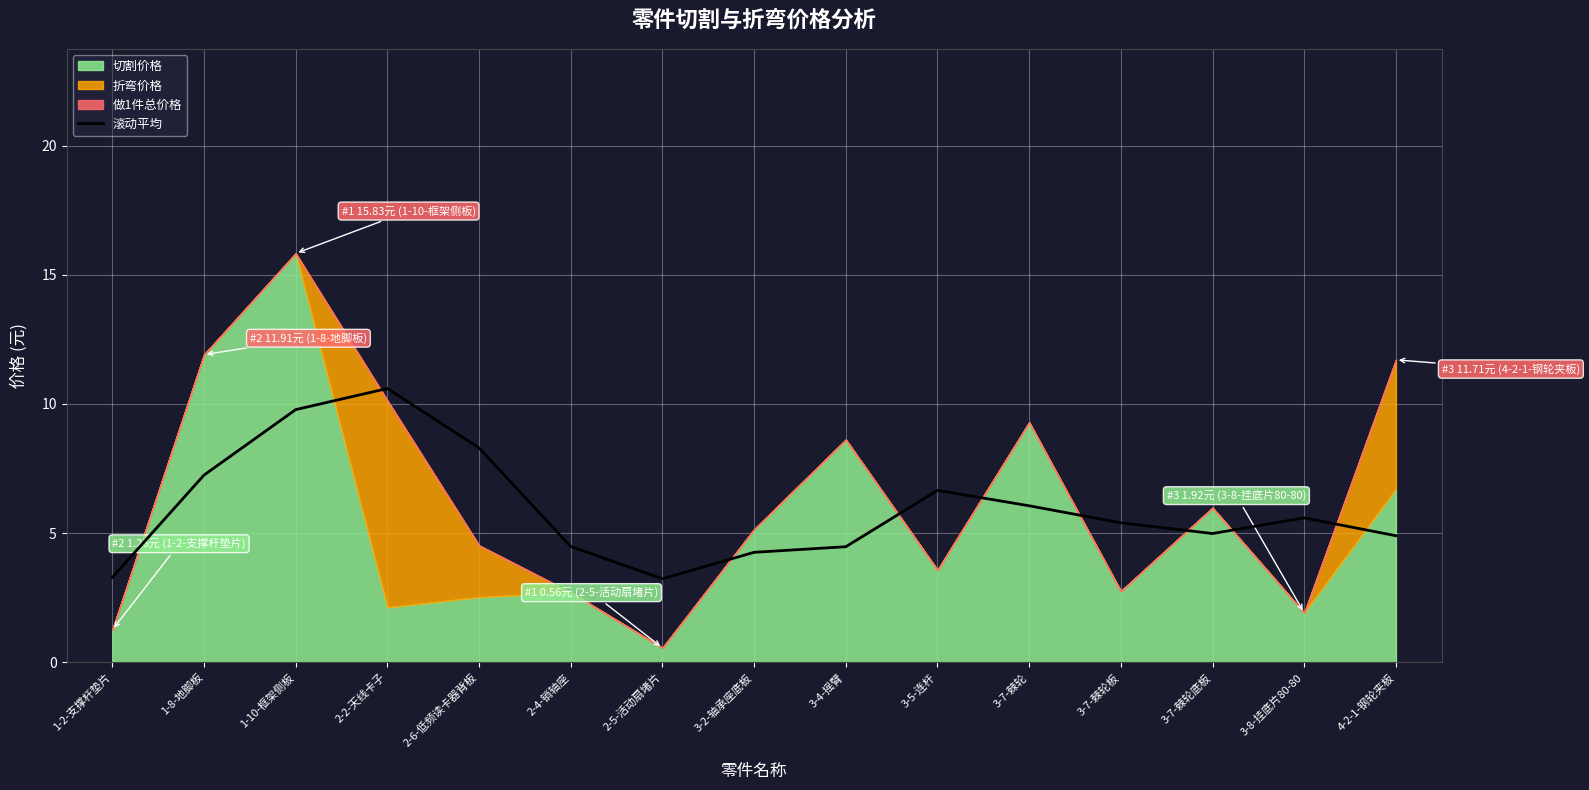

How many data points does each series have?

15